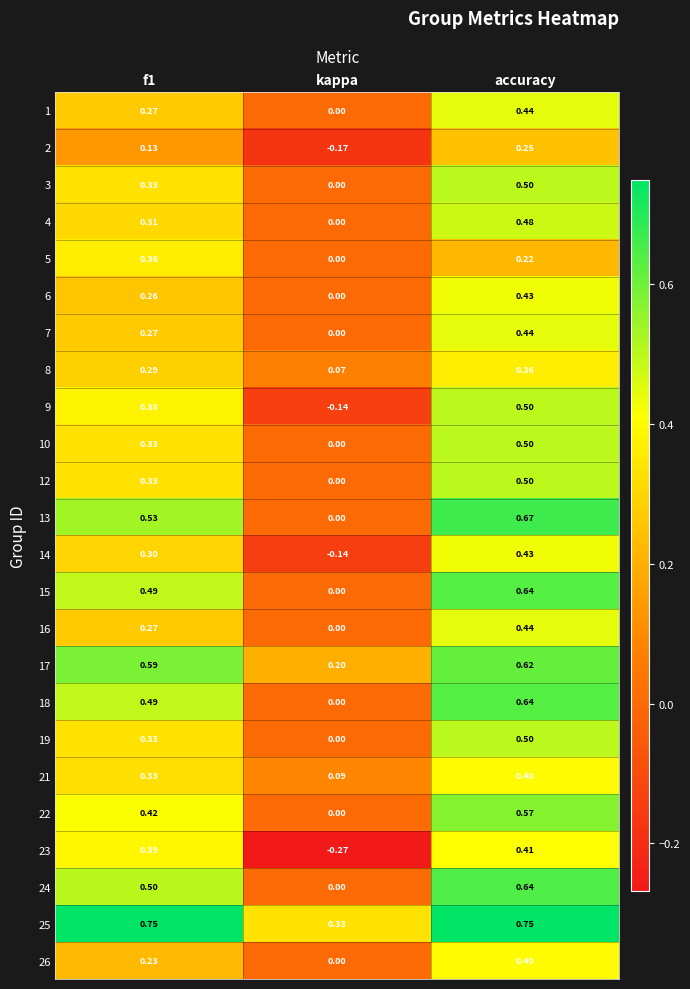

At which category is the sum across all series the highest?

accuracy